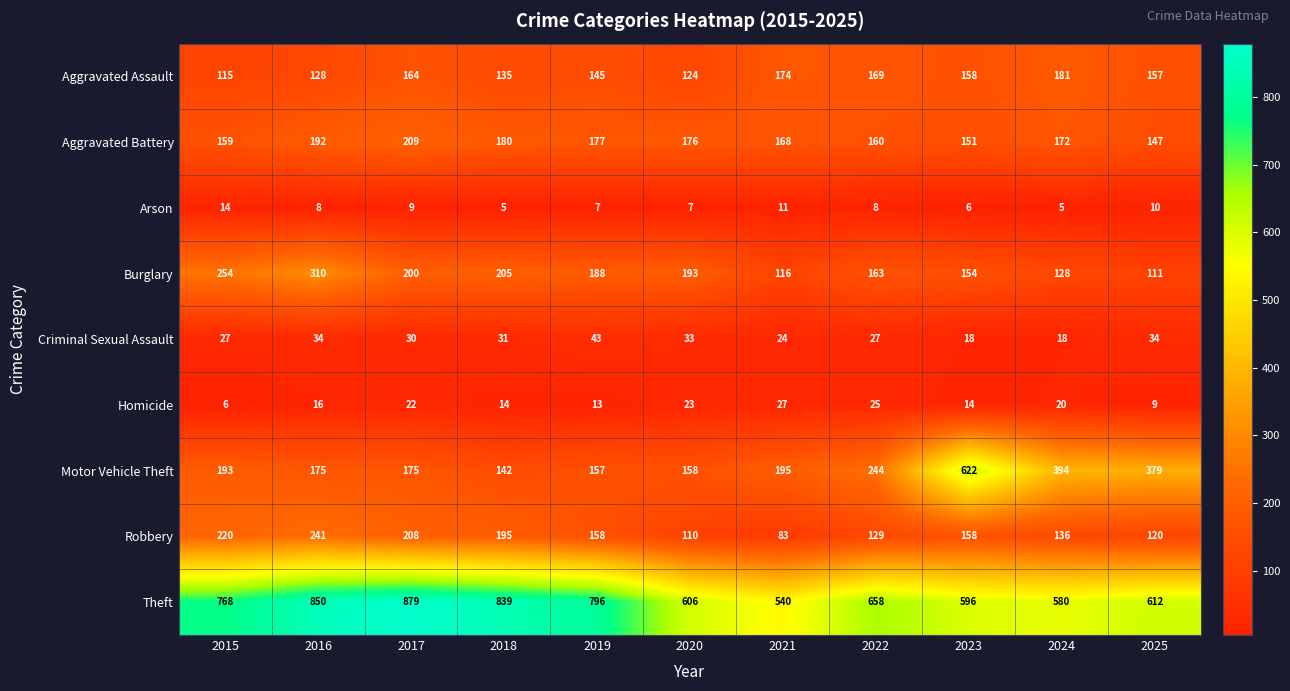

What is the difference between the second highest and second lowest values in the Criminal Sexual Assault series?

16